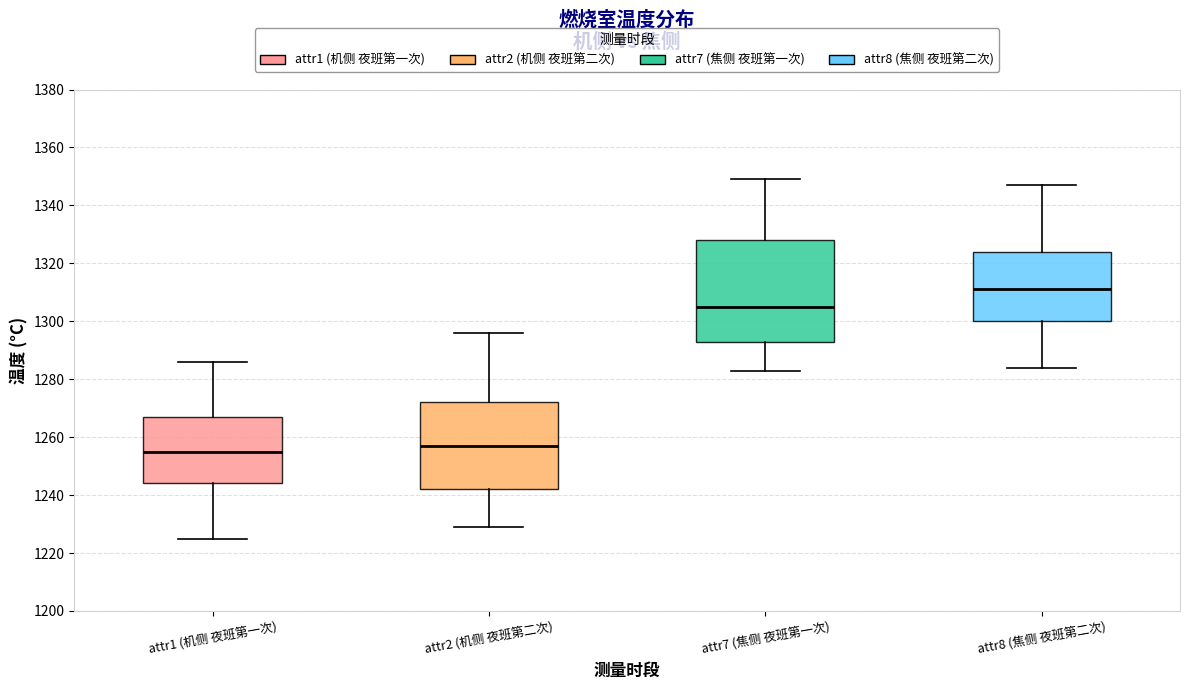

Comparing the boxes themselves (not the whiskers), which one is the tallest?

attr7 (焦侧 夜班第一次)